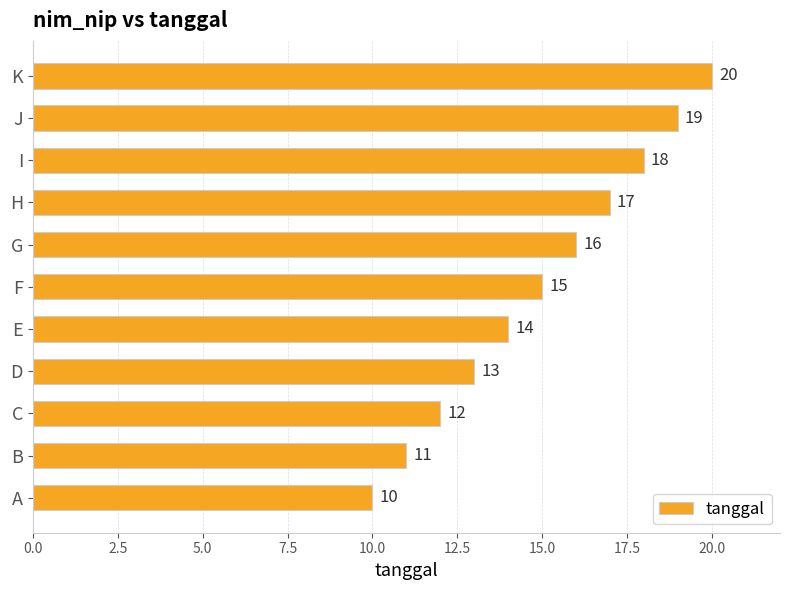

At which category does the chart reach its peak across all series?

K